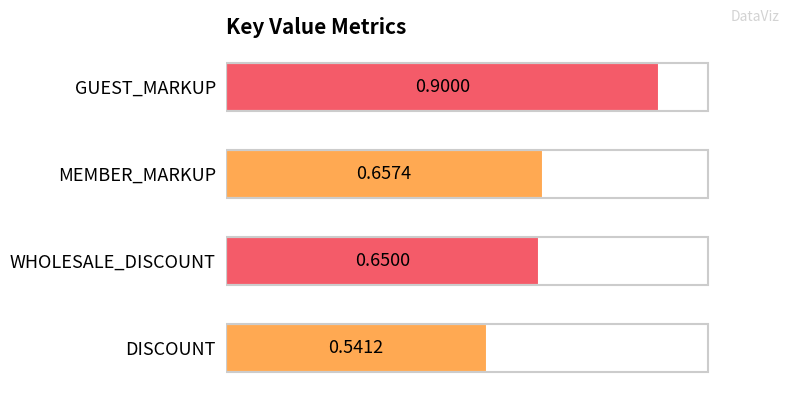

At which label is the value closest to 0?

DISCOUNT